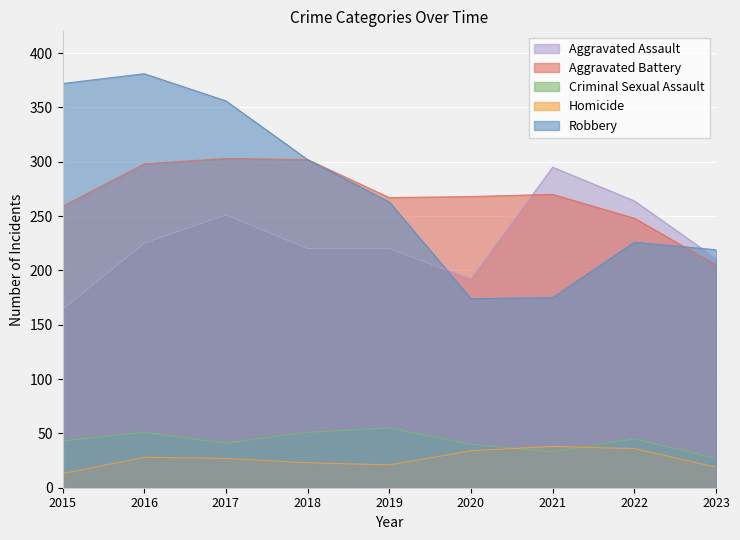

What is the value of the Criminal Sexual Assault point at the 2nd from the left?

51